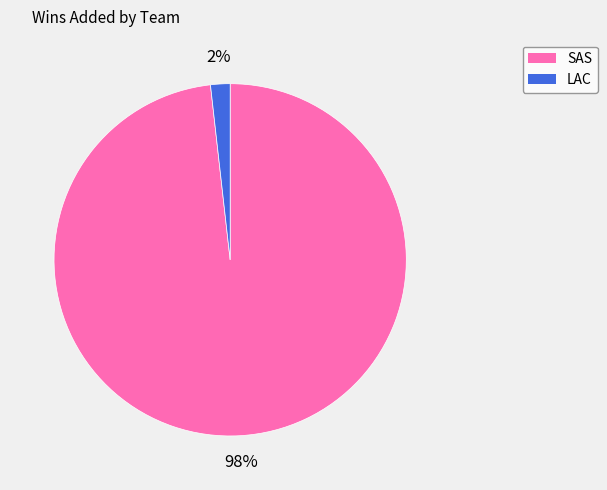

Which category accounts for the majority?

SAS